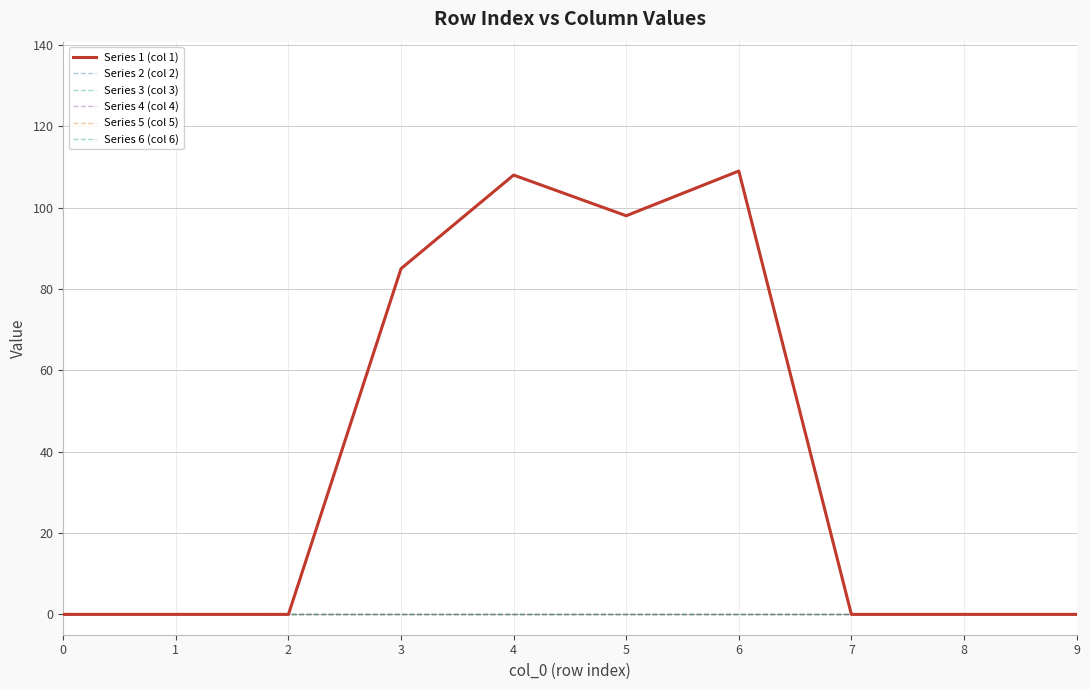

Is the value of Series 3 (col 3) at 2 greater than the value of Series 5 (col 5) at 7?

No